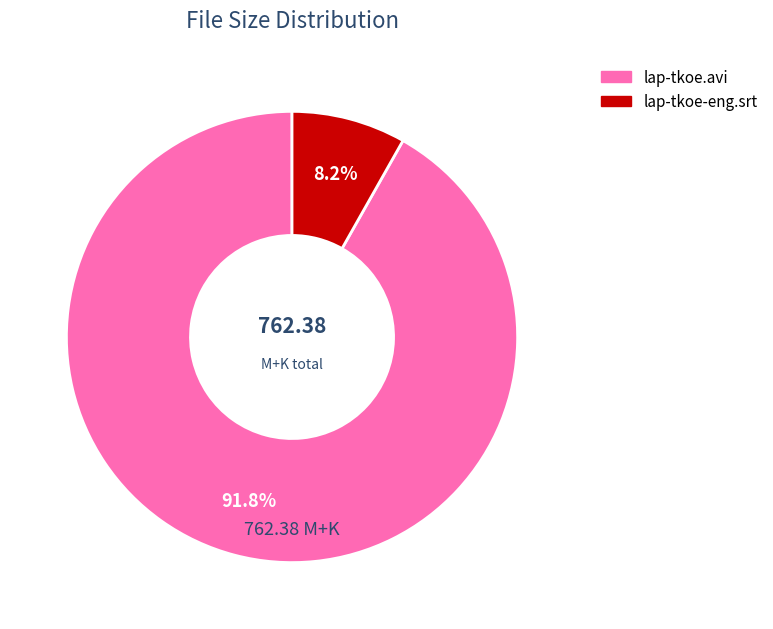

How much of the chart is everything except lap-tkoe-eng.srt?

91.8%